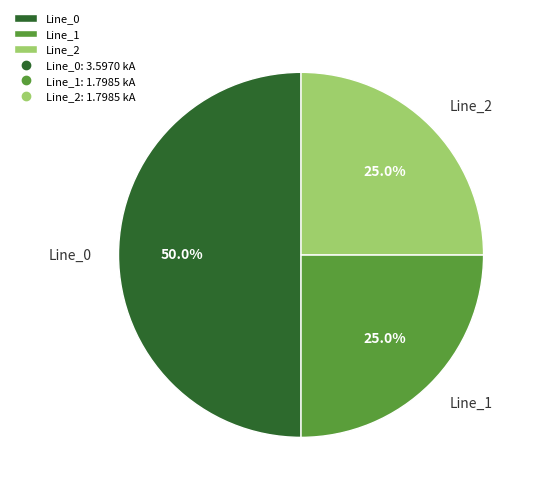

Which category has the biggest portion of the pie?

Line_0